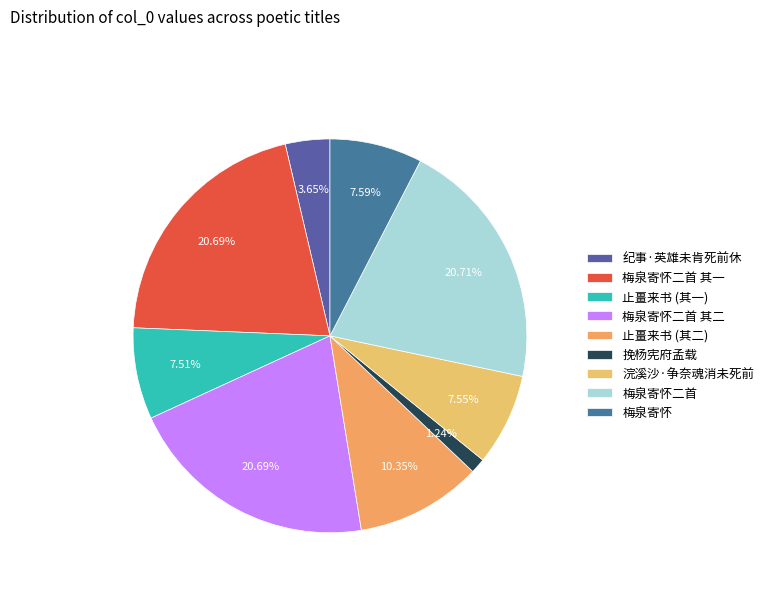

Which category has the smallest portion of the pie?

挽杨宪府孟载